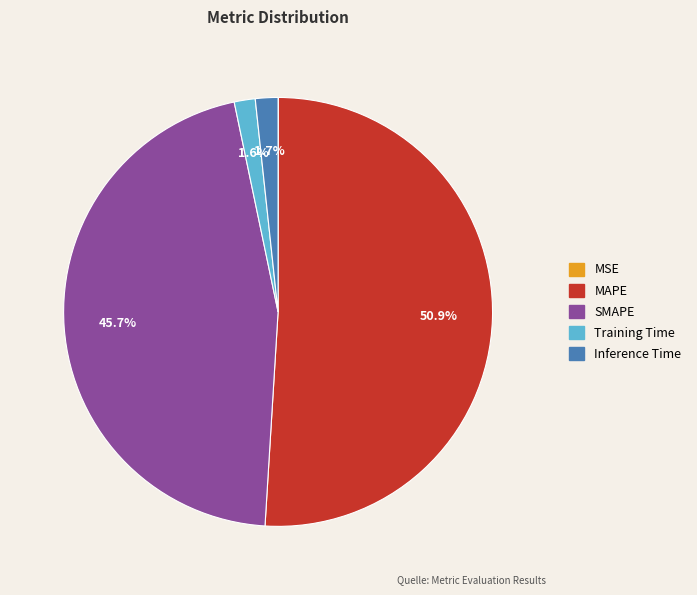

What is the largest slice in the pie chart?

MAPE